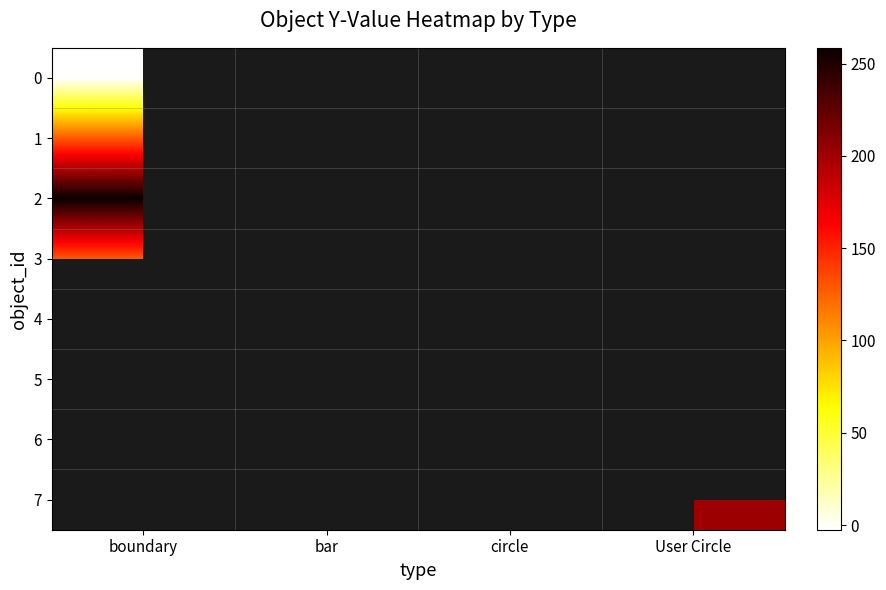

Is the value of 3 at boundary greater than the value of 1 at bar?

No